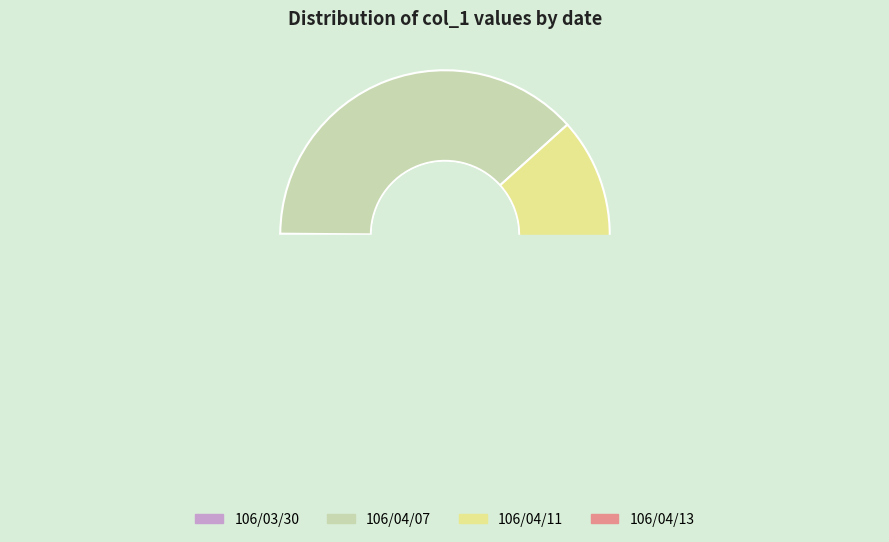

Is the sum of 106/04/11 and 106/04/13 greater than half?

Yes